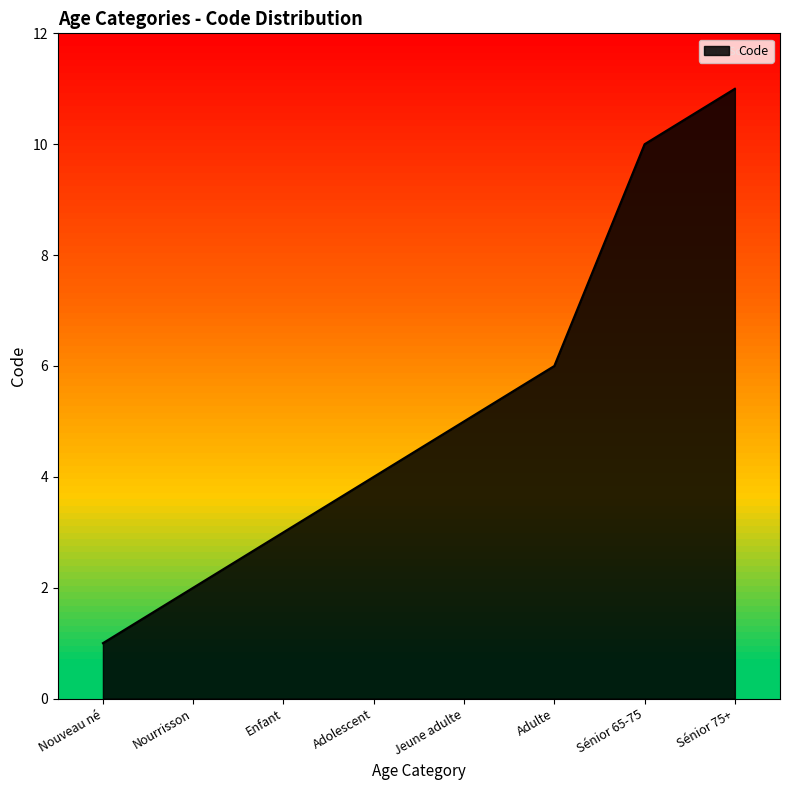

List the labels in order of value, largest first.

Sénior 75+, Sénior 65-75, Adulte, Jeune adulte, Adolescent, Enfant, Nourrisson, Nouveau né